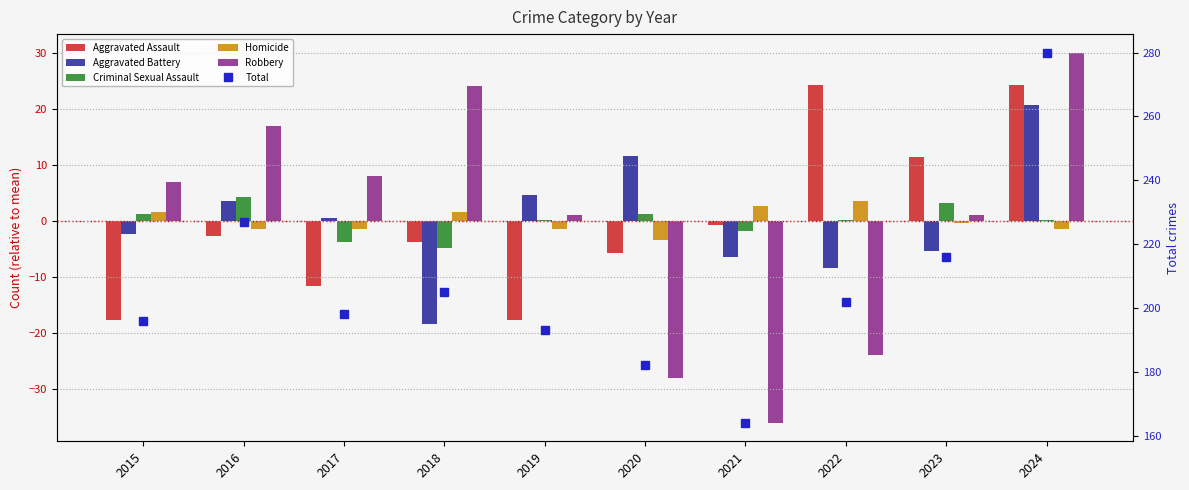

How many positive values does the Aggravated Battery series have?

5